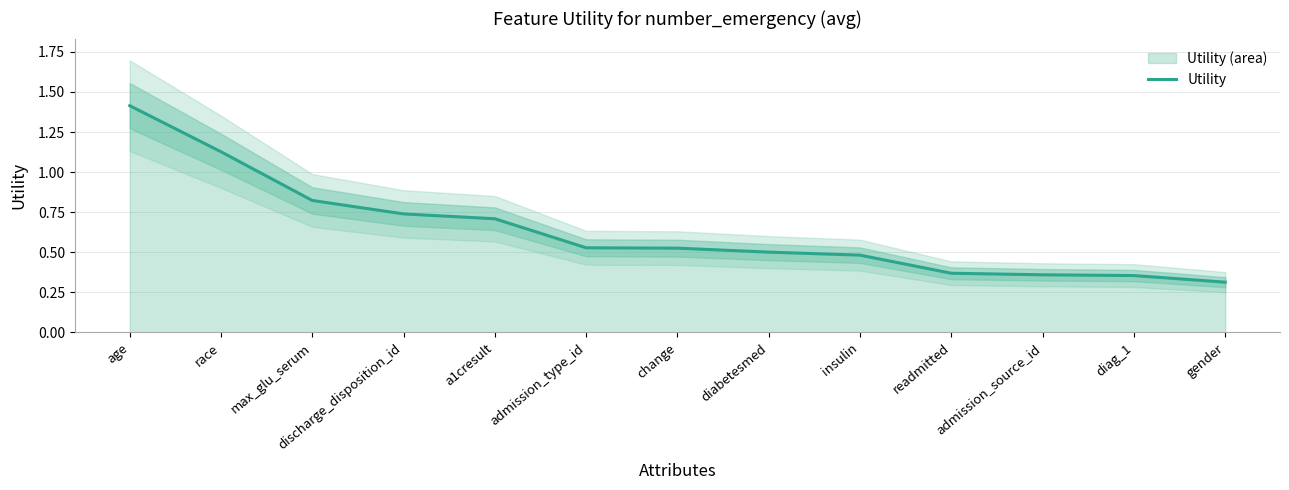

How many distinct data groups are displayed?

1